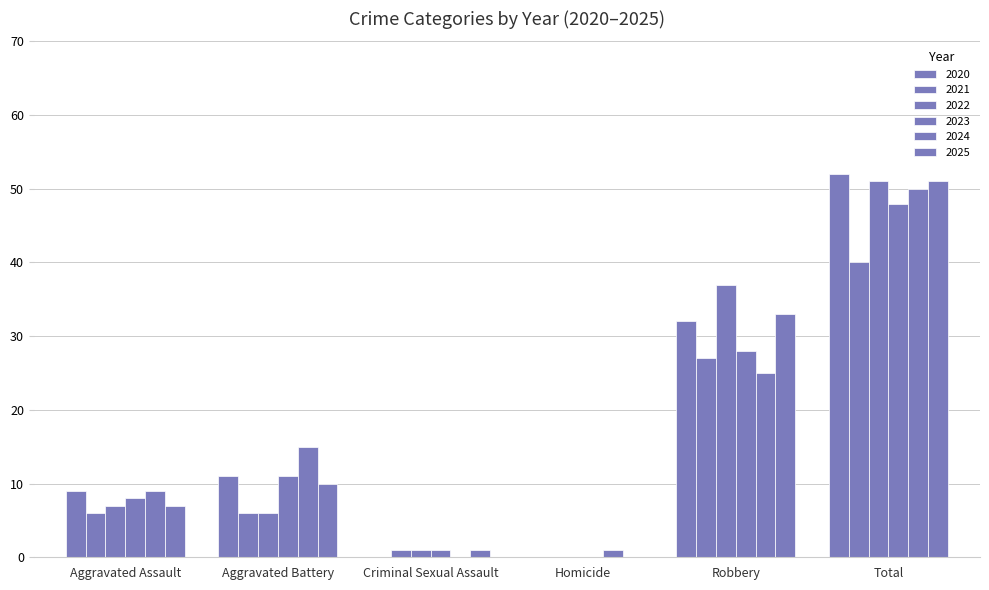

Which series has the largest total across all categories?

2020